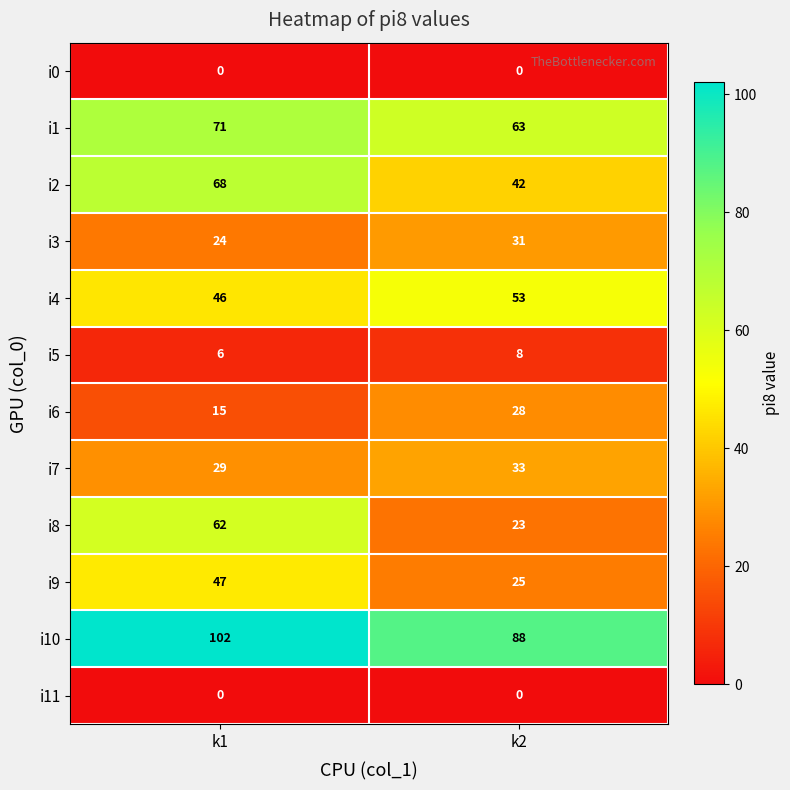

At how many categories does at least one series exceed 81?

2